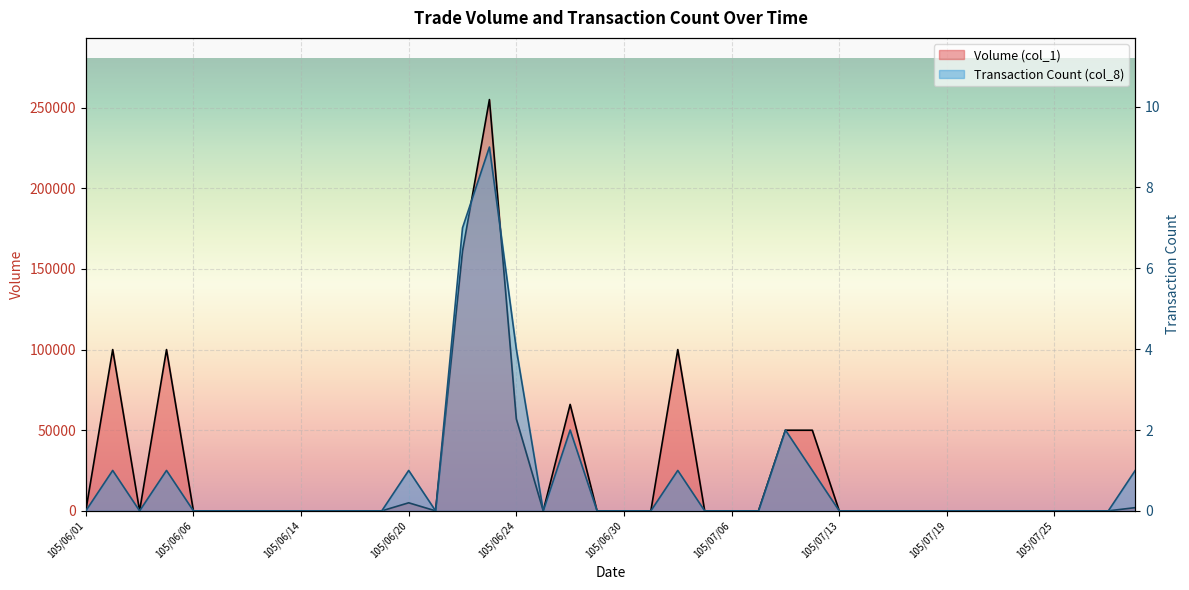

Reading left to right, what are all the values shown in this chart?

Volume (col_1): 105/06/01=0	105/06/02=100000	105/06/03=0	105/06/04=100000	105/06/06=0	105/06/07=0	105/06/08=0	105/06/13=0	105/06/14=0	105/06/15=0	105/06/16=0	105/06/17=0	105/06/20=5000	105/06/21=0	105/06/22=161000	105/06/23=255000	105/06/24=57000	105/06/27=0	105/06/28=66000	105/06/29=0	105/06/30=0	105/07/01=0	105/07/04=100000	105/07/05=0	105/07/06=0	105/07/07=0	105/07/11=50000	105/07/12=50000	105/07/13=0	105/07/14=0	105/07/15=0	105/07/18=0	105/07/19=0	105/07/20=0	105/07/21=0	105/07/22=0	105/07/25=0	105/07/26=0	105/07/27=0	105/07/28=2000
Transaction Count (col_8): 105/06/01=0	105/06/02=1	105/06/03=0	105/06/04=1	105/06/06=0	105/06/07=0	105/06/08=0	105/06/13=0	105/06/14=0	105/06/15=0	105/06/16=0	105/06/17=0	105/06/20=1	105/06/21=0	105/06/22=7	105/06/23=9	105/06/24=4	105/06/27=0	105/06/28=2	105/06/29=0	105/06/30=0	105/07/01=0	105/07/04=1	105/07/05=0	105/07/06=0	105/07/07=0	105/07/11=2	105/07/12=1	105/07/13=0	105/07/14=0	105/07/15=0	105/07/18=0	105/07/19=0	105/07/20=0	105/07/21=0	105/07/22=0	105/07/25=0	105/07/26=0	105/07/27=0	105/07/28=1